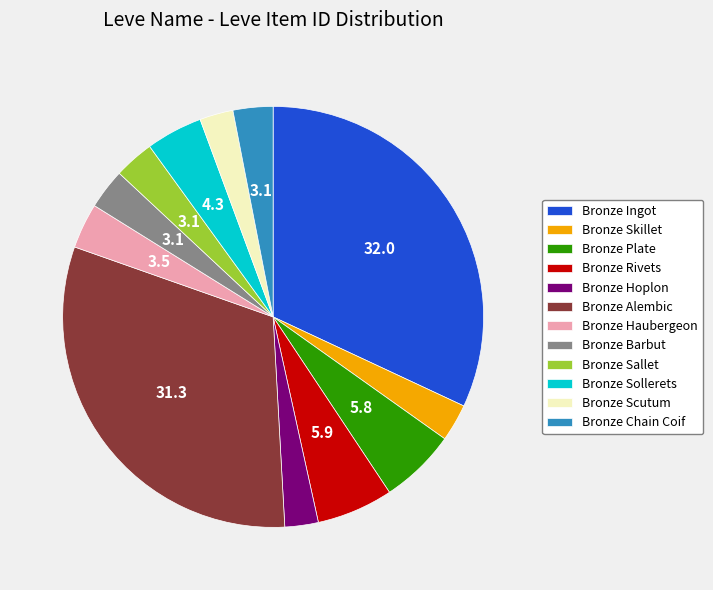

Combined, do Bronze Scutum and Bronze Chain Coif account for over 50%?

No